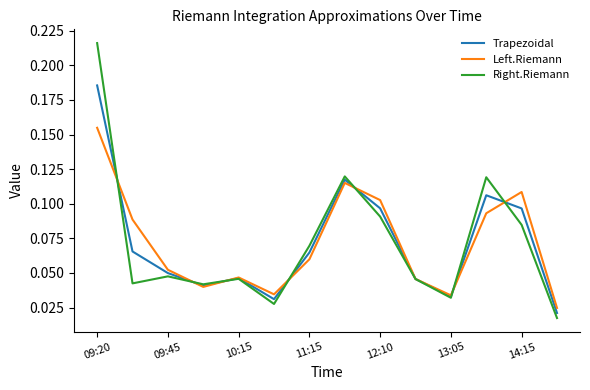

List the series in order of their peak value, highest first.

Right.Riemann, Trapezoidal, Left.Riemann